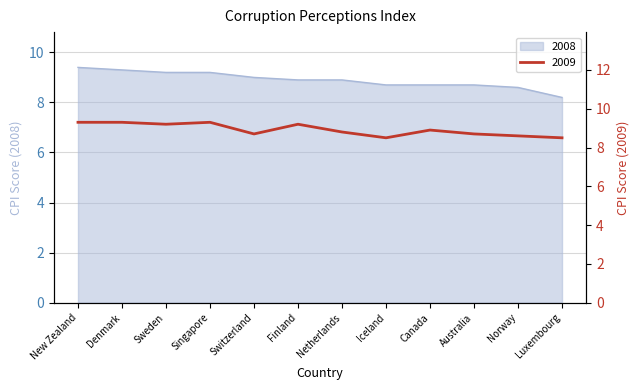

True or false: 2008 has more than 1 interior local peaks.

False